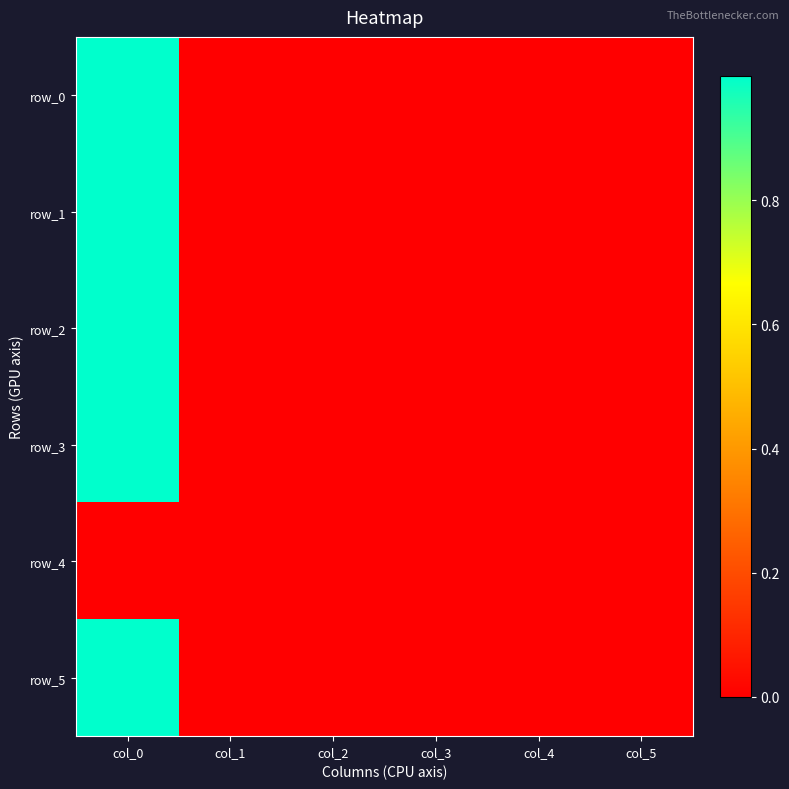

Reading left to right, list all the values displayed in this chart.

row_0: col_0=1.0	col_1=0.0	col_2=0.0	col_3=-0.0	col_4=0.0	col_5=0.0
row_1: col_0=1.0	col_1=-0.0	col_2=0.0	col_3=-0.0	col_4=-0.0	col_5=0.0
row_2: col_0=1.0	col_1=0.0	col_2=-0.0	col_3=0.0	col_4=0.0	col_5=0.0
row_3: col_0=1.0	col_1=0.0	col_2=0.0	col_3=0.0	col_4=0.0	col_5=0.0
row_4: col_0=0.0	col_1=0.0	col_2=0.0	col_3=0.0	col_4=0.0	col_5=0.0
row_5: col_0=1.0	col_1=0.0	col_2=0.0	col_3=0.0	col_4=0.0	col_5=0.0